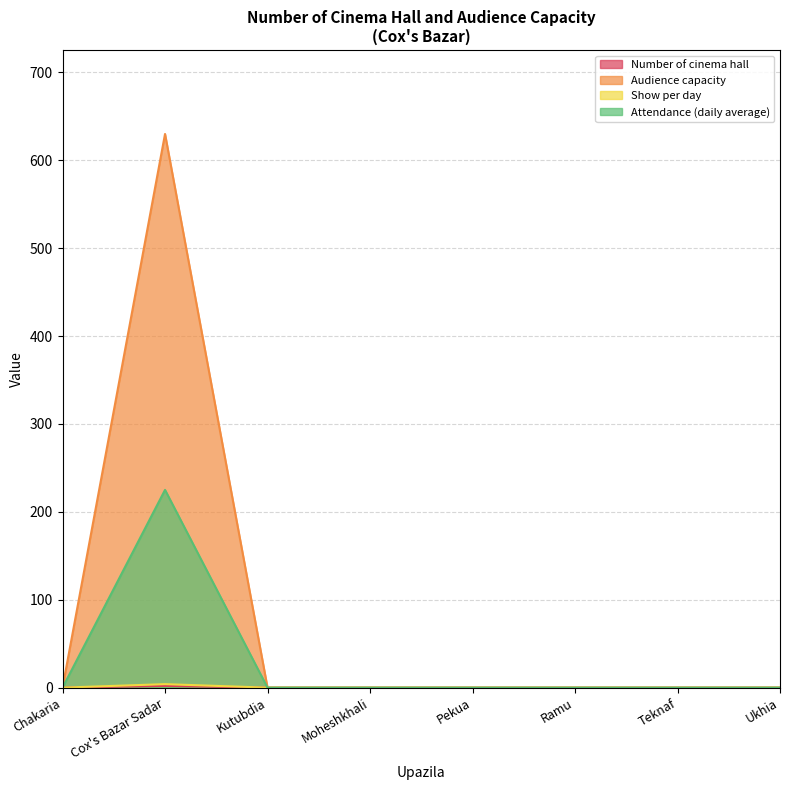

True or false: Audience capacity and Attendance (daily average) cross at least once.

False